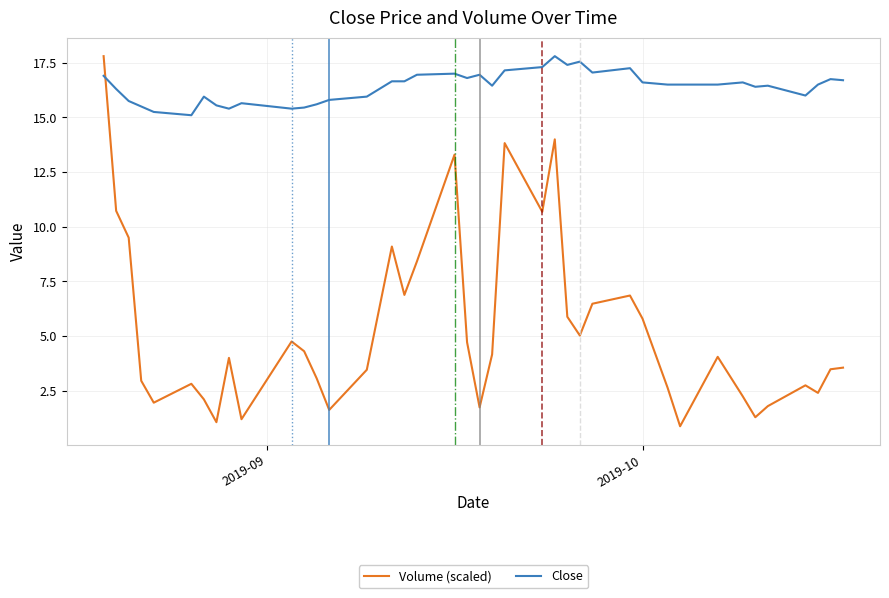

Does the chart have visible grid lines?

Yes